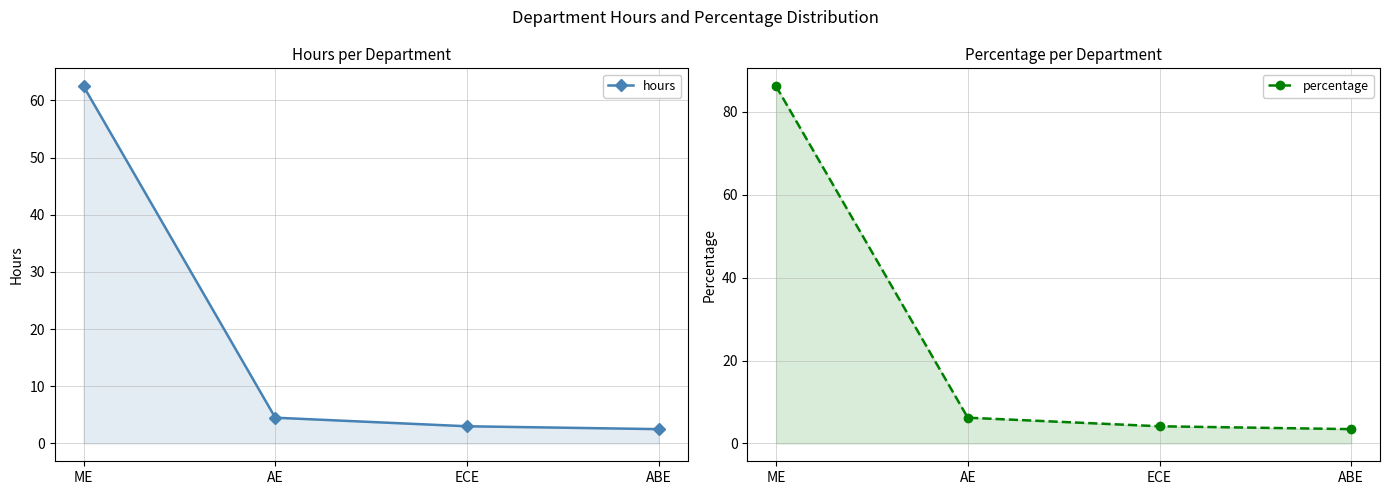

Which has a higher value, ECE or ME?

ME